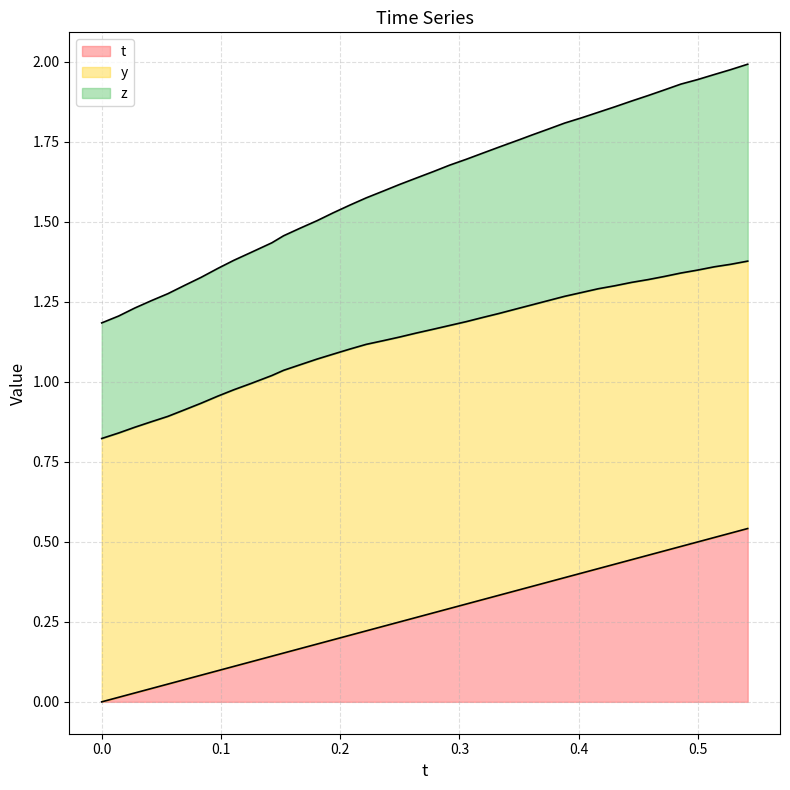

Does the chart have visible grid lines?

Yes